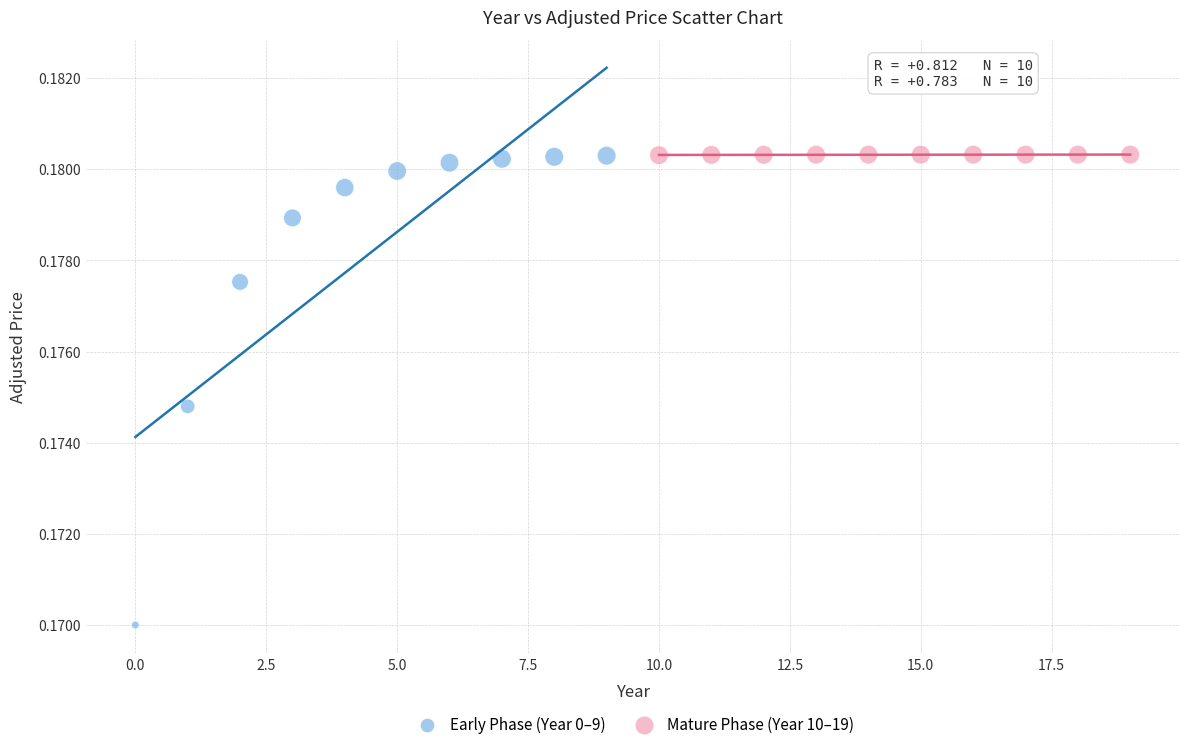

What are all the series names shown in the legend?

Early Phase (Year 0–9), Mature Phase (Year 10–19)